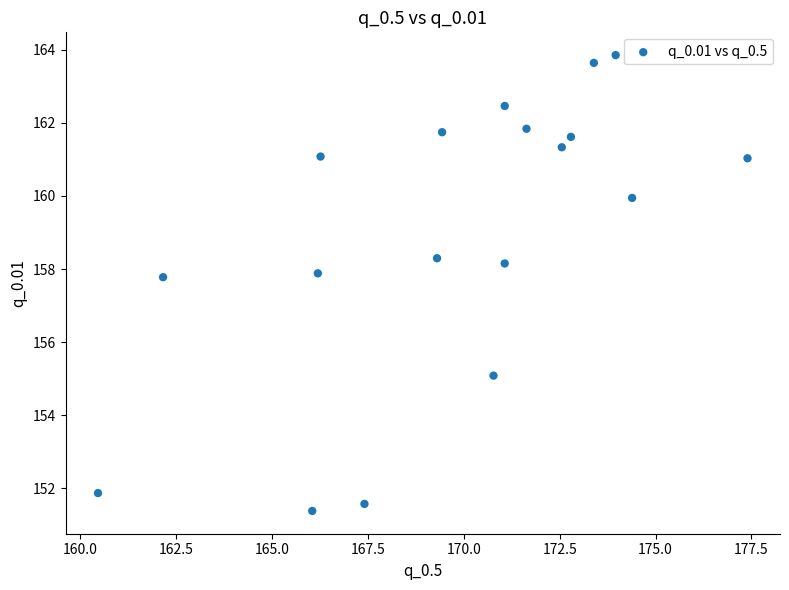

What is the range of Y values (max minus min)?

12.5